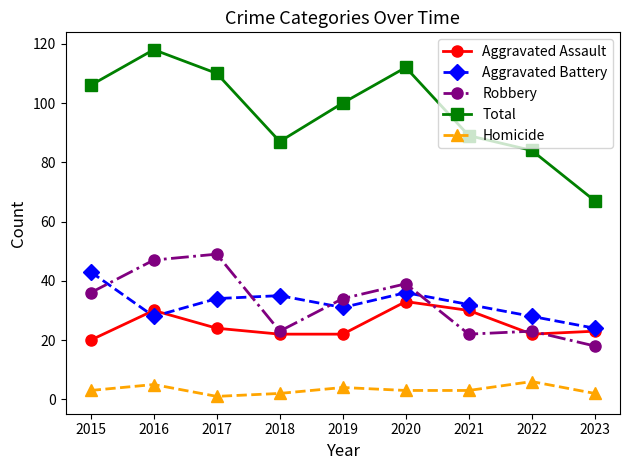

At which label does Total first exceed 100?

2015